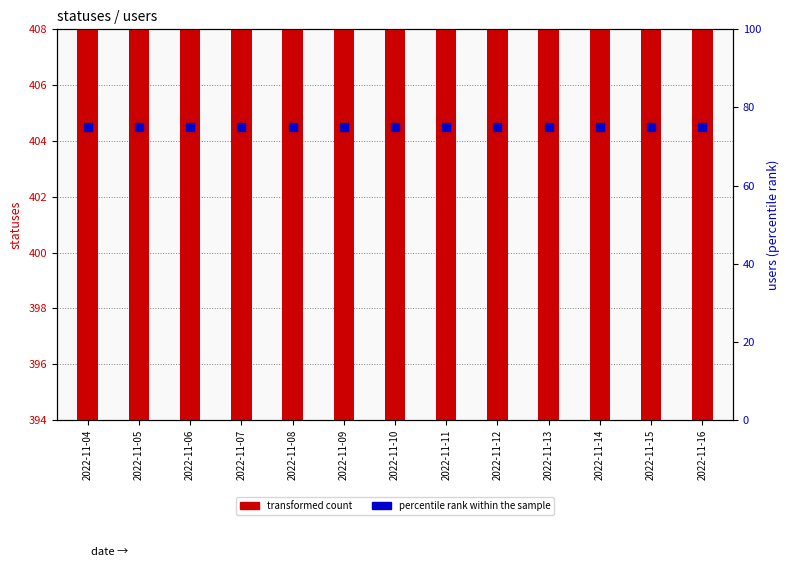

Which series contains the lowest Y value?

percentile rank within the sample